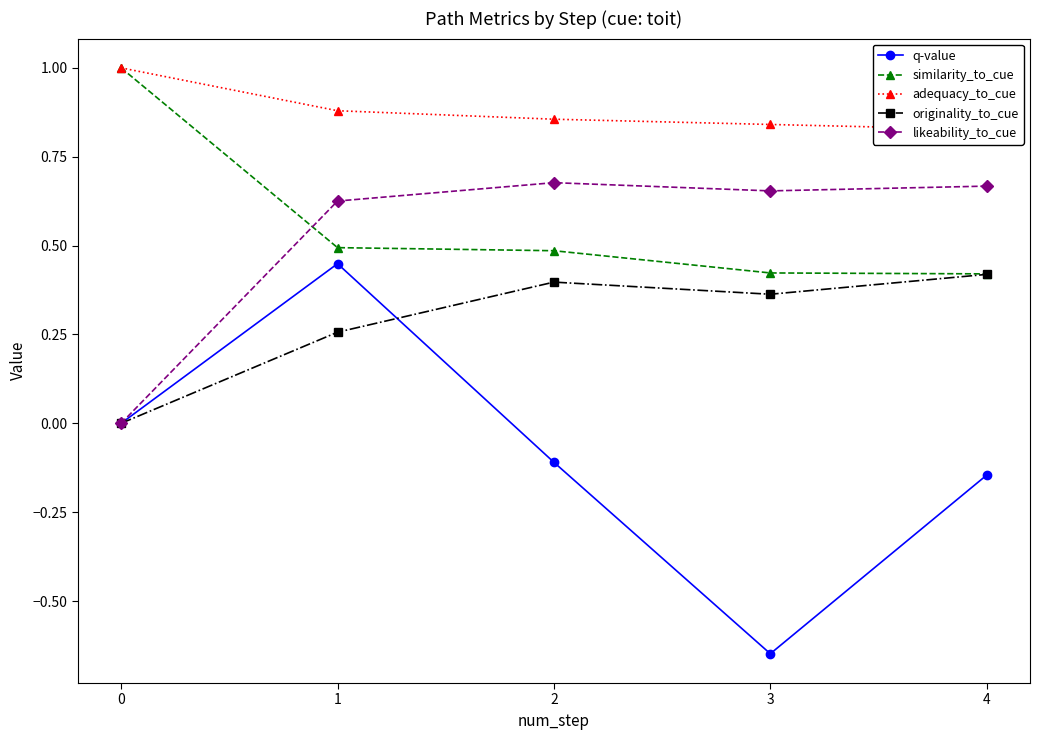

Reading left to right, extract all data points from this chart.

q-value: 0.0	0.4	-0.1	-0.6	-0.1
similarity_to_cue: 1.0	0.5	0.5	0.4	0.4
adequacy_to_cue: 1.0	0.9	0.9	0.8	0.8
originality_to_cue: 0.0	0.3	0.4	0.4	0.4
likeability_to_cue: 0.0	0.6	0.7	0.7	0.7